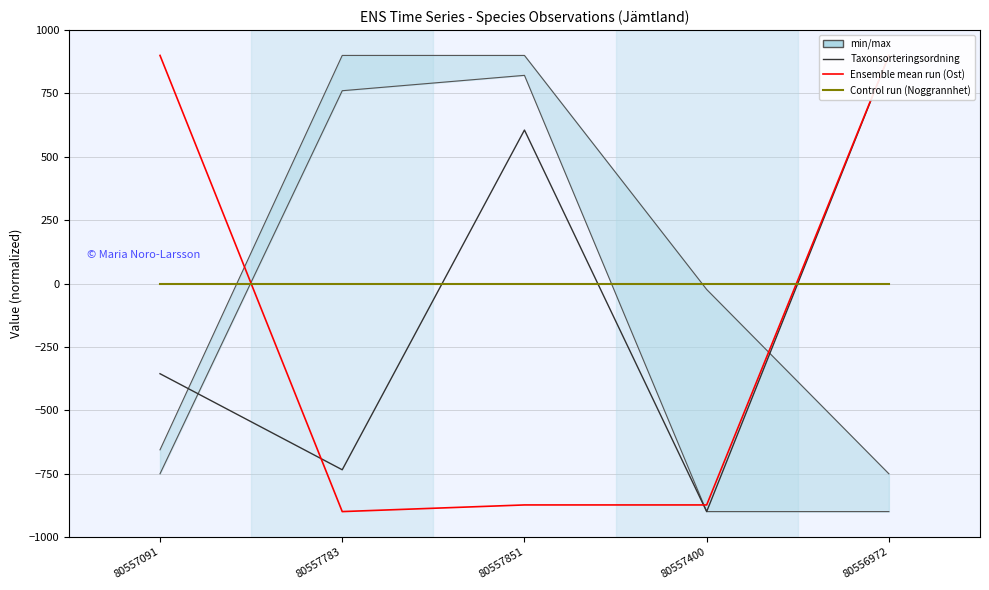

After their last crossing, which series has the higher values: Taxonsorteringsordning (mean) or Ost (ensemble mean run)?

Ost (ensemble mean run)